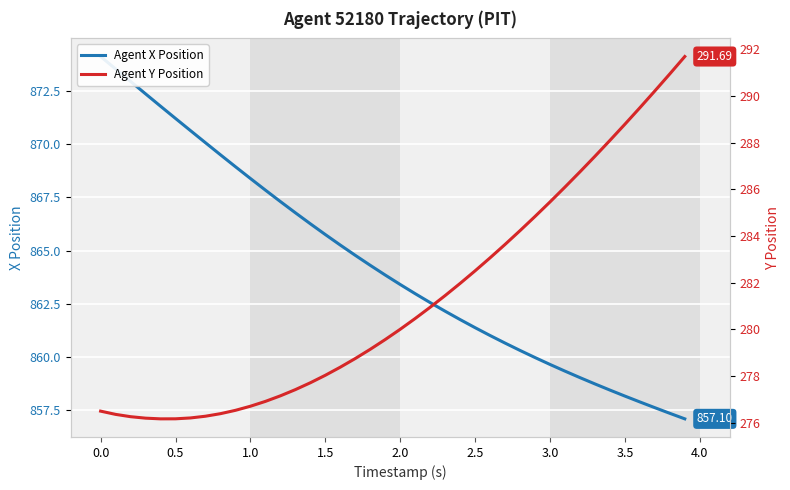

Which series has the largest range (max minus min)?

Agent X Position